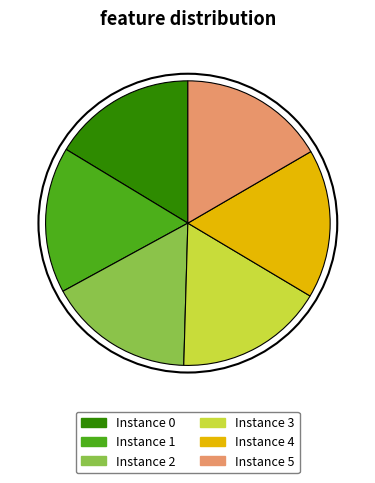

Is Instance 4 the majority of the pie?

No